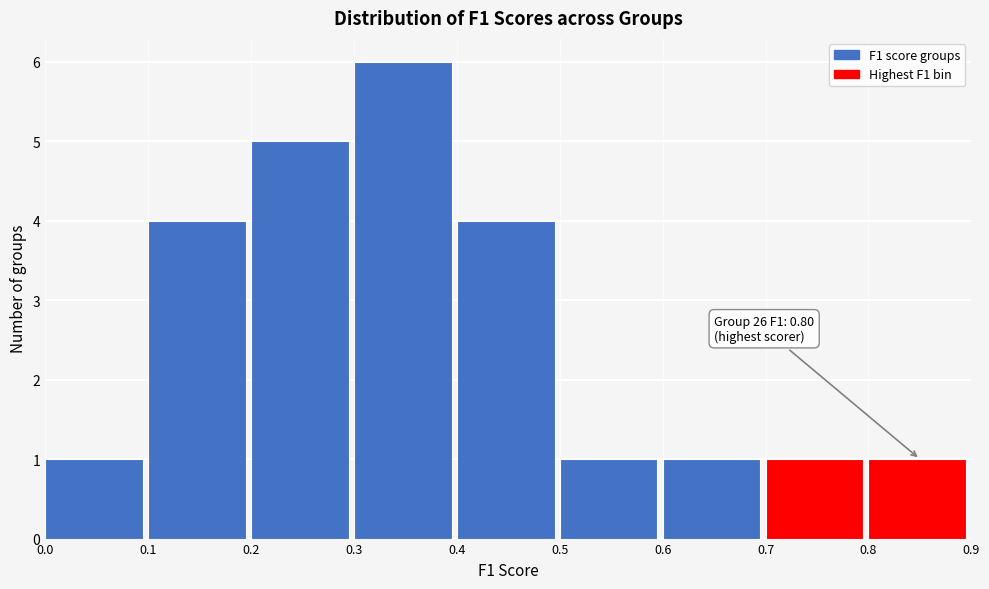

Which range on the x-axis has the tallest bar?

0.3 to 0.4